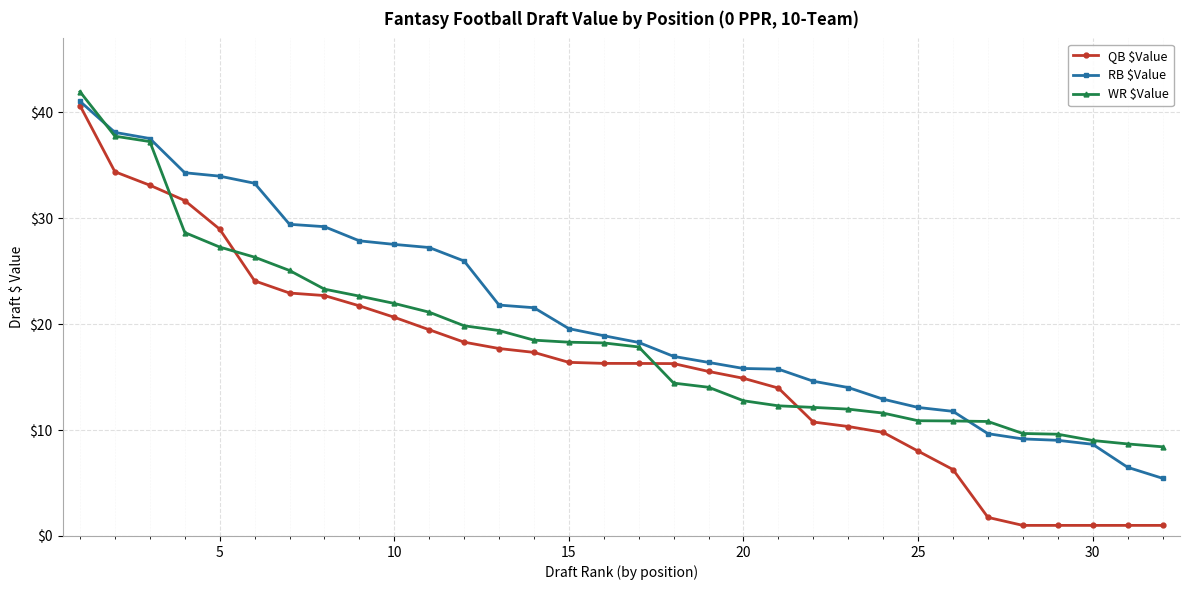

What is the minimum value for QB $Value?

1.0